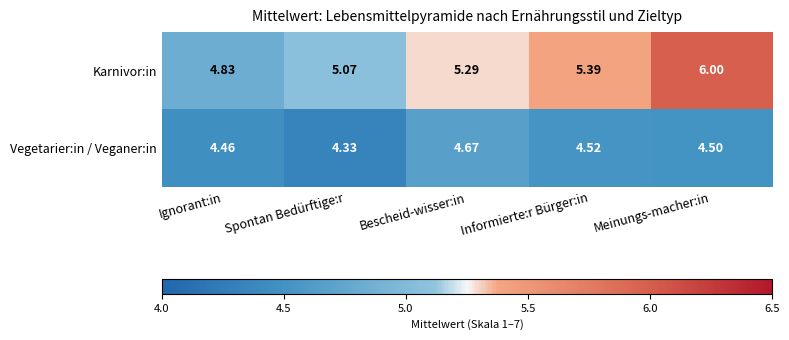

At which category is the sum across all series the highest?

Meinungs-macher:in